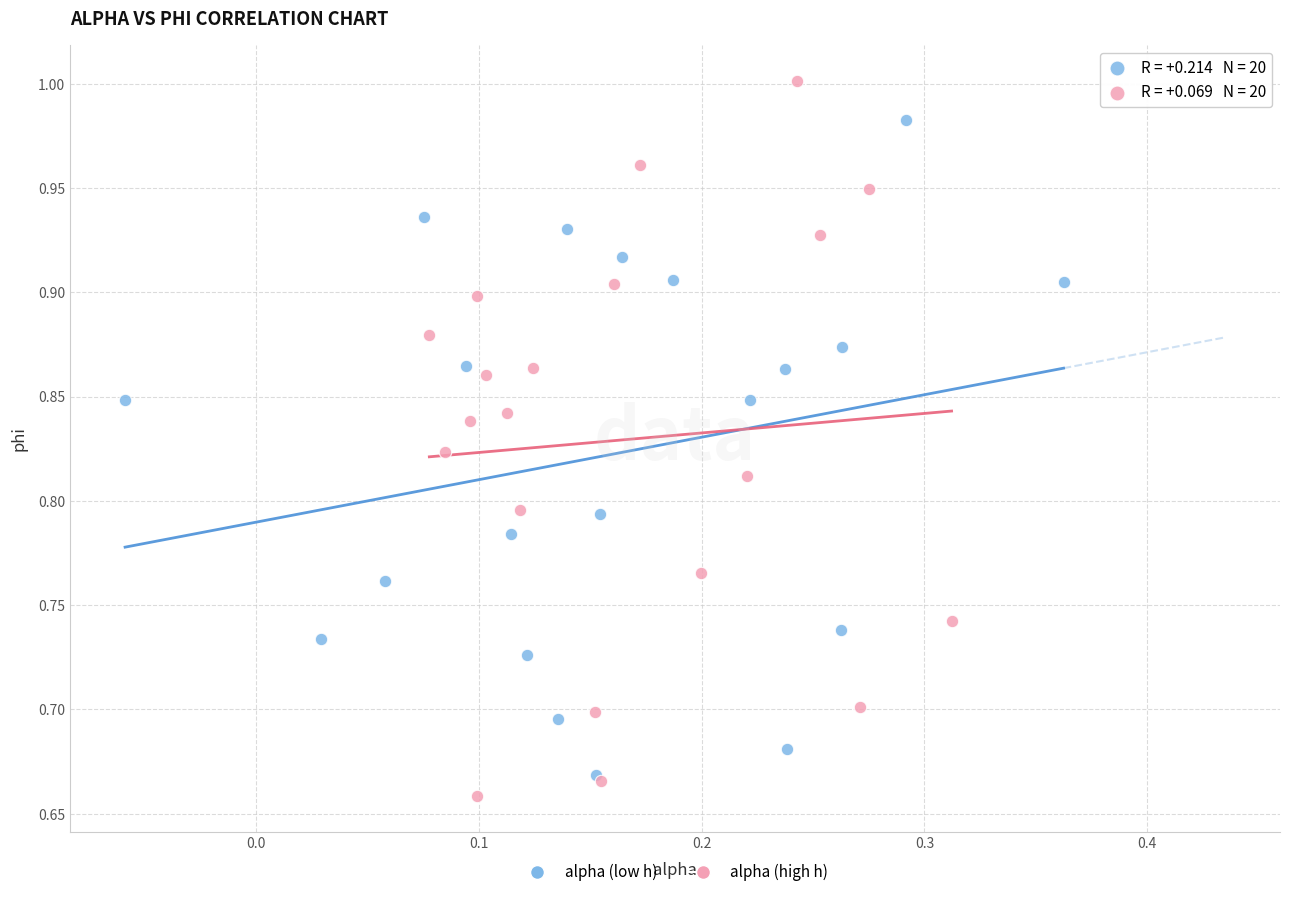

Which series contains the highest Y value?

alpha (high h)